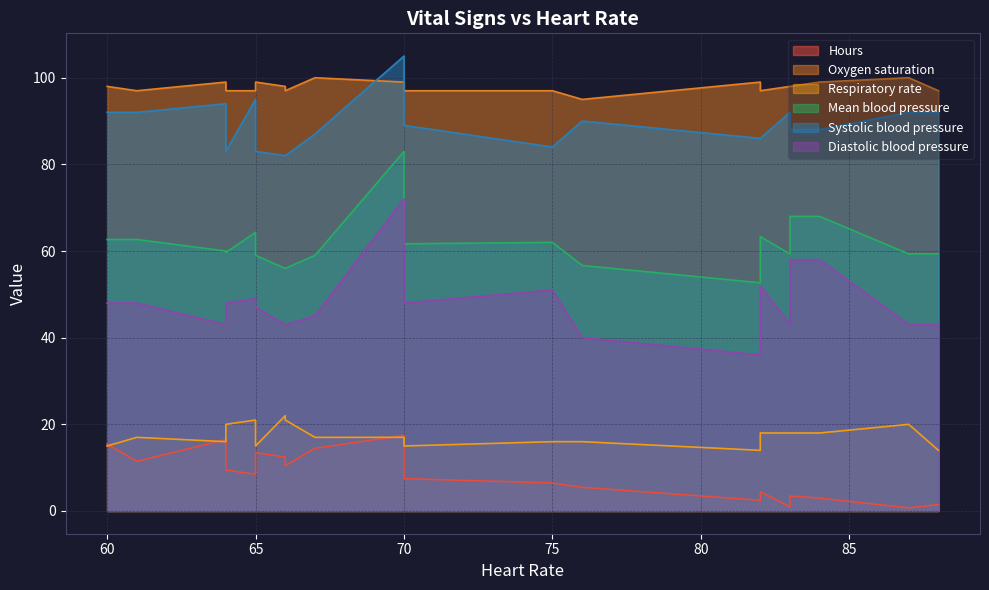

Which series changed the most between 6 and 12?

Diastolic blood pressure